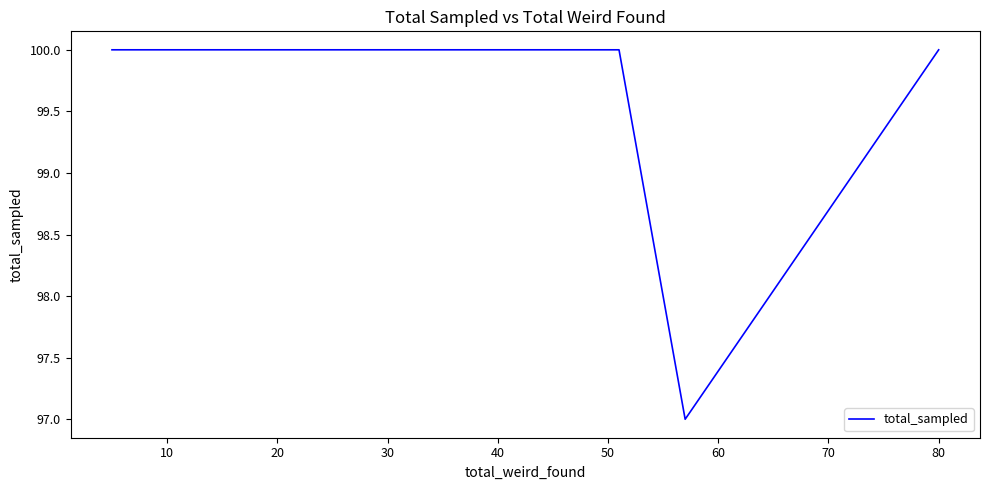

Count the number of data series in this chart.

1